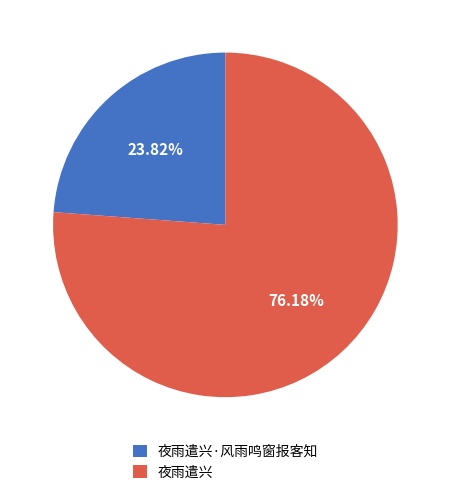

Between 夜雨遣兴·风雨鸣窗报客知 and 夜雨遣兴, which is larger?

夜雨遣兴